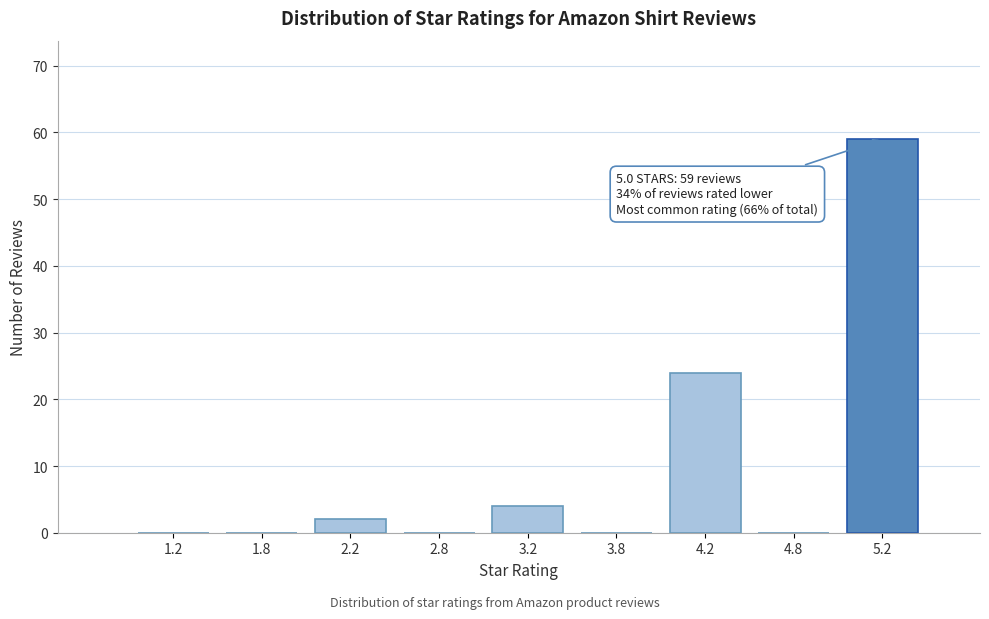

Over which range of the x-axis is the bar tallest?

5.0 to 5.5